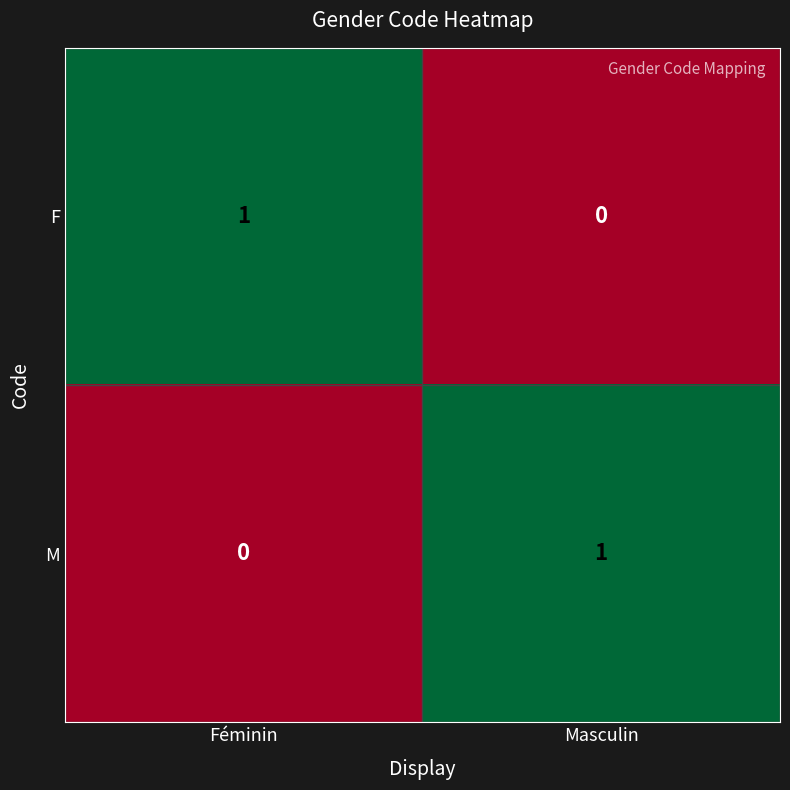

Reading left to right, extract all data points from this chart.

F: Féminin=1	Masculin=0
M: Féminin=0	Masculin=1